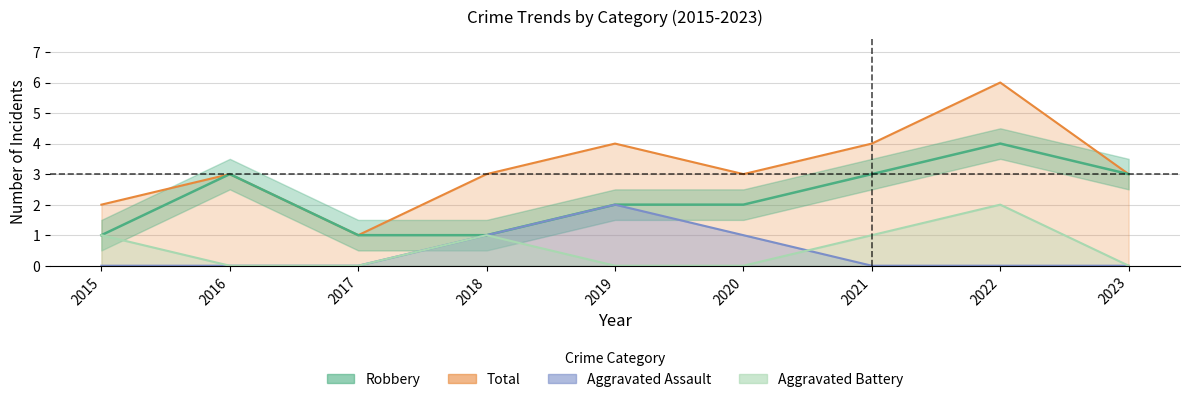

What is the difference between the highest and lowest values at 2019?

4